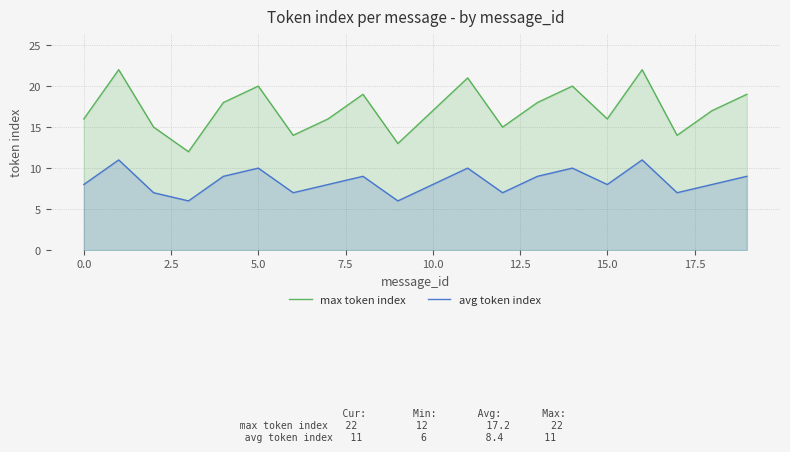

How many interior local peaks does the avg token index series have?

6